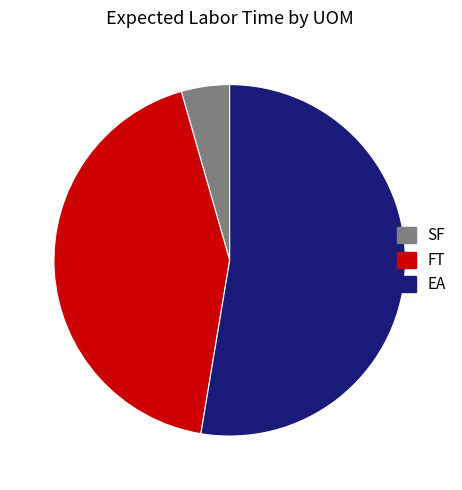

Does any single category account for the majority?

Yes